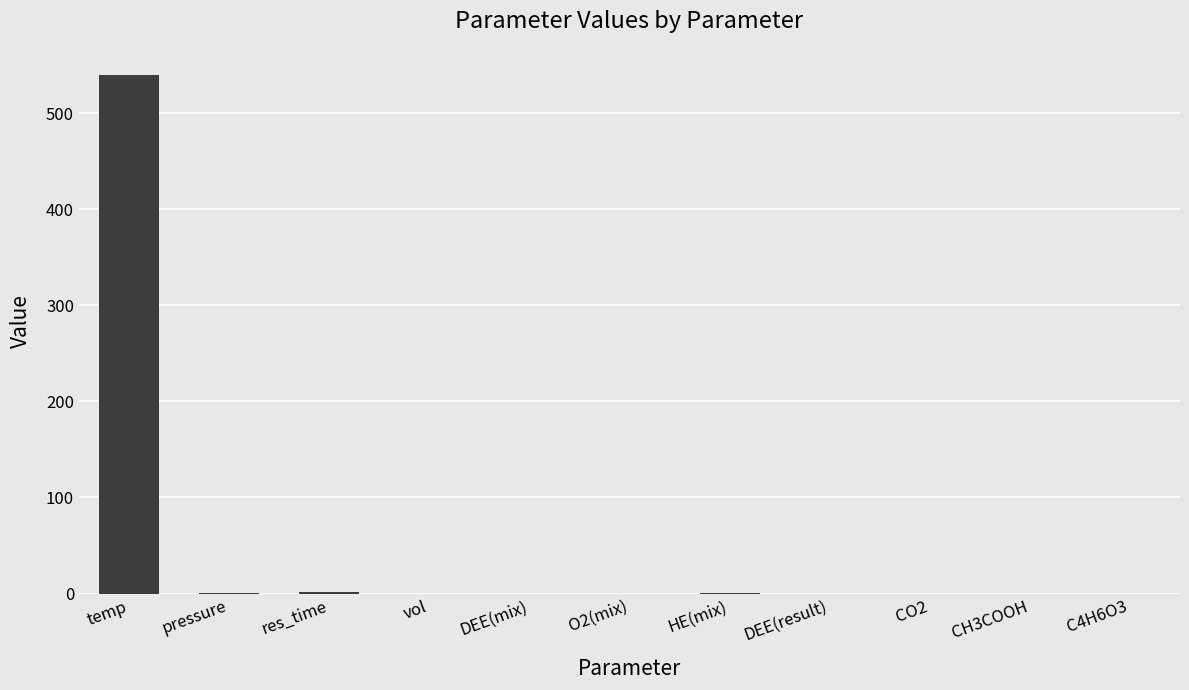

What is the sum of the values at O2(mix) and vol?

0.1